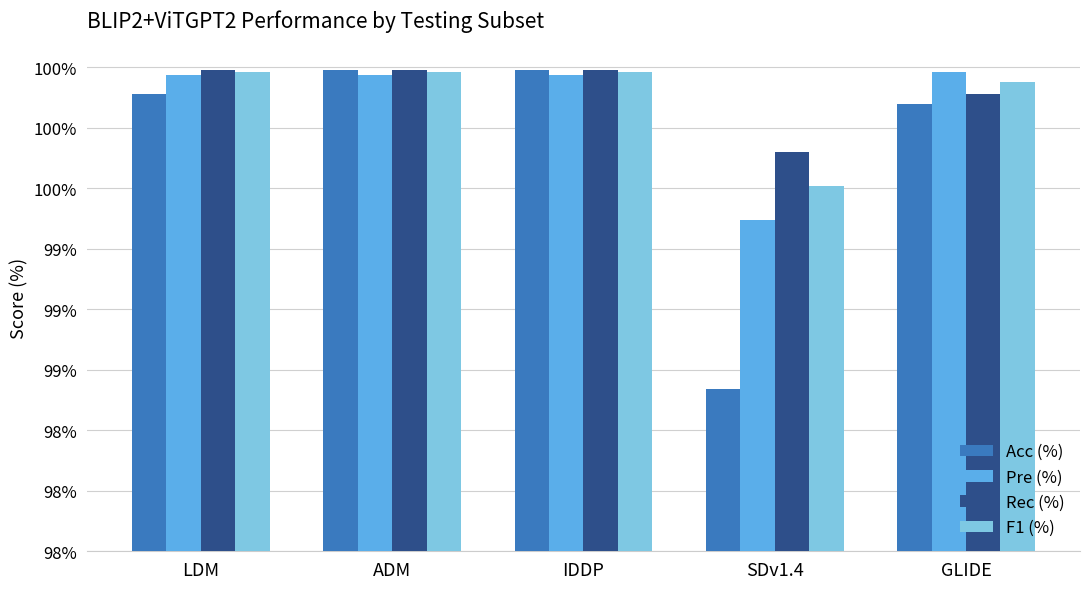

What is the label of the 2nd bar from the left?

ADM